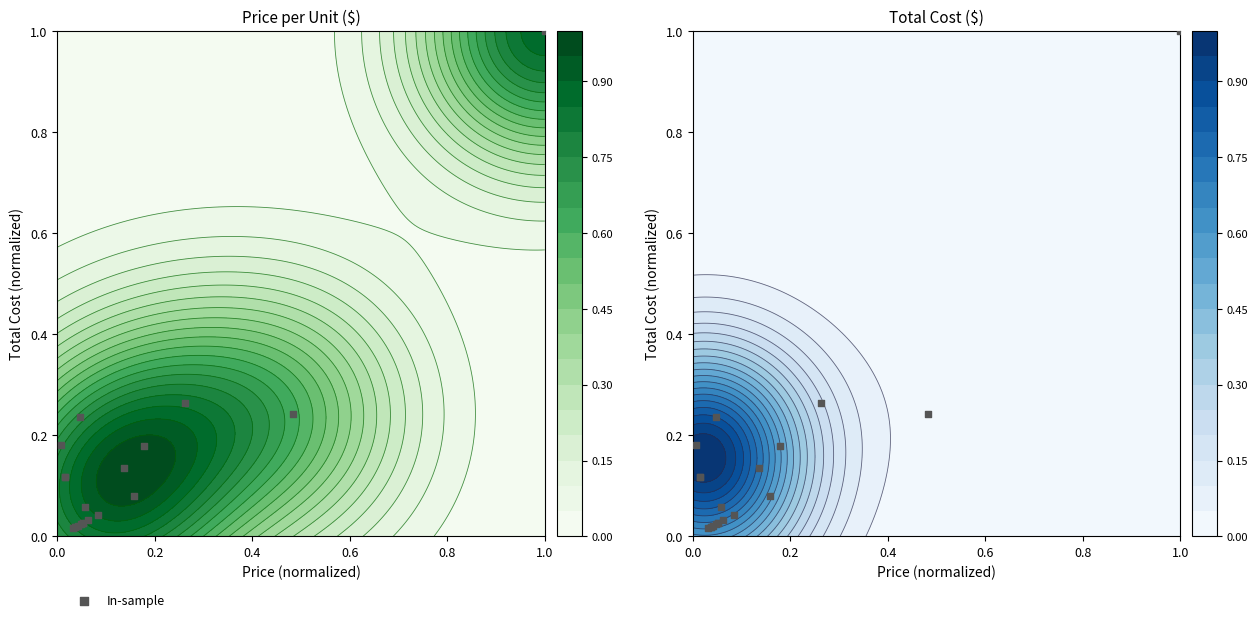

What is the greatest value displayed?

1.0